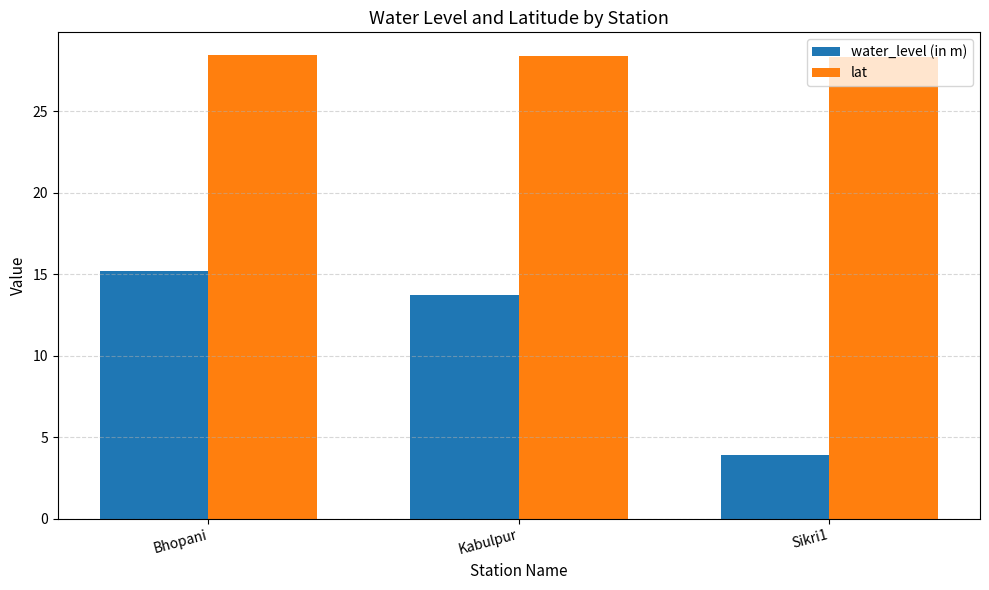

What is the minimum value shown in the chart?

3.9